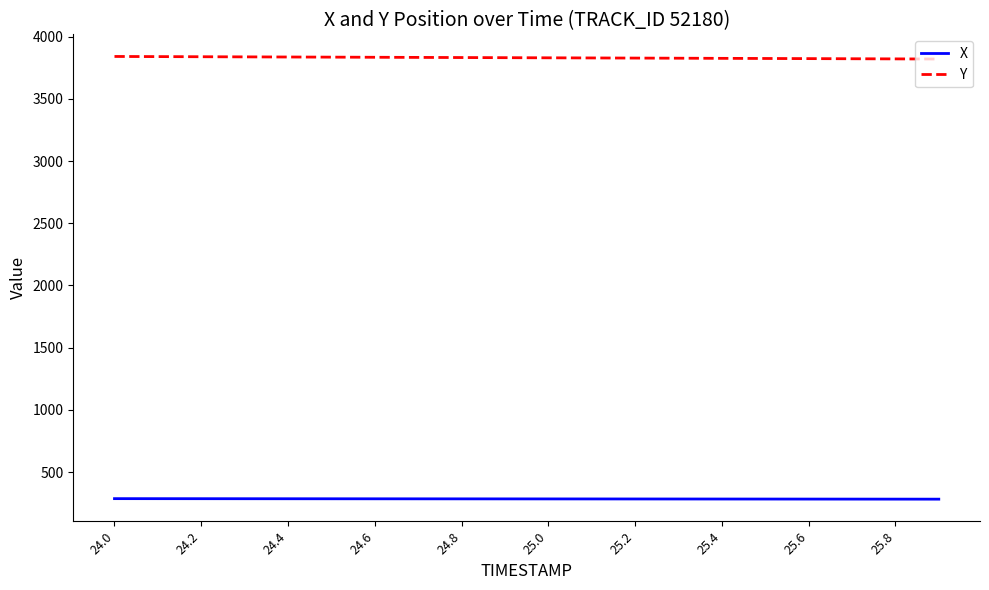

List the series in order of their peak value, lowest first.

X, Y